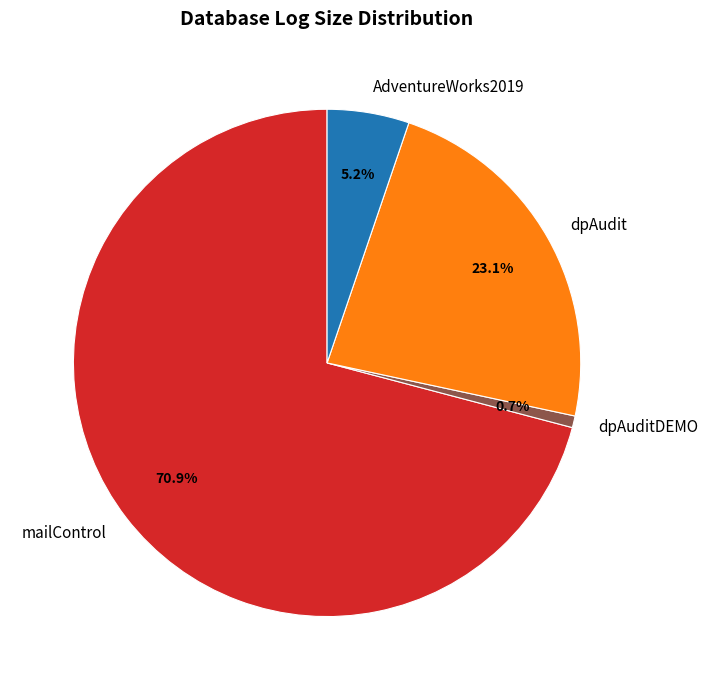

Rank the categories by value from highest to lowest.

mailControl, dpAudit, AdventureWorks2019, dpAuditDEMO